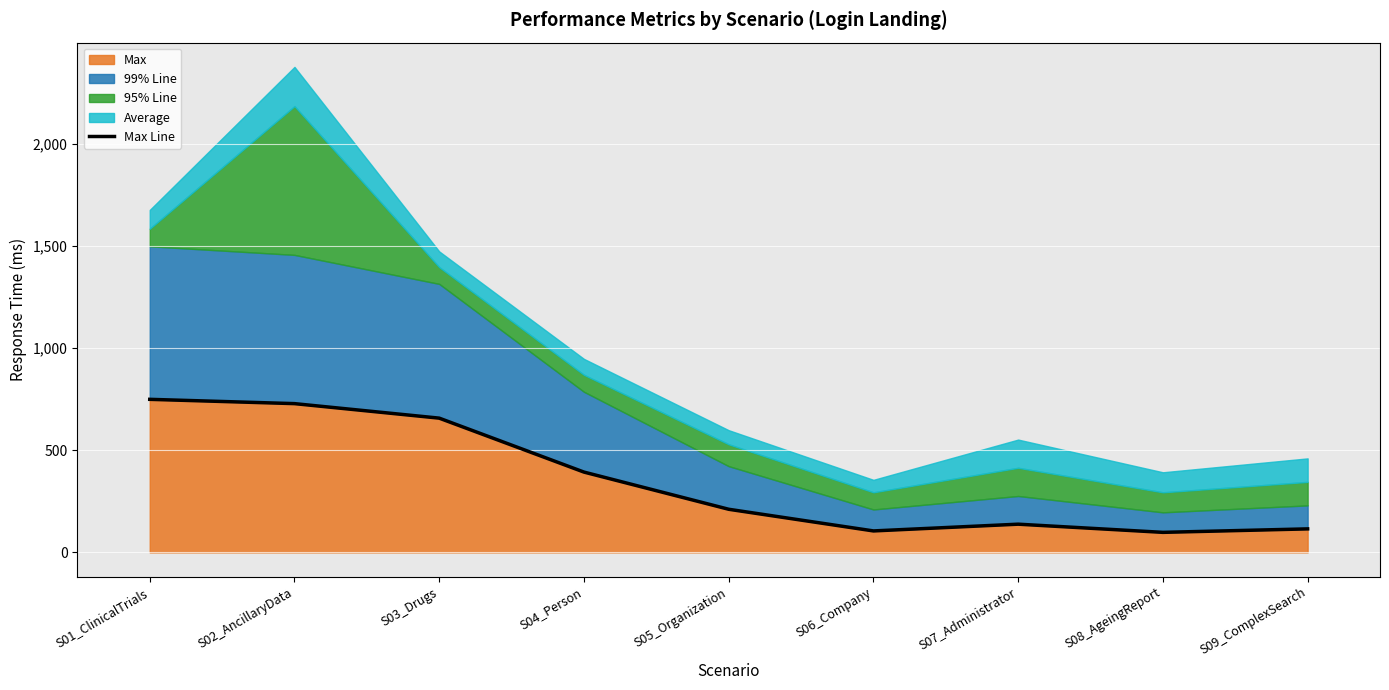

What is the approximate value at S01_ClinicalTrials?

749